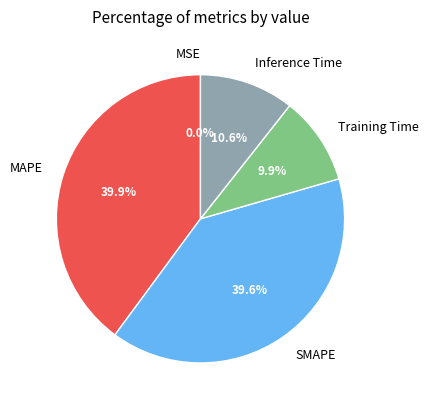

Does MAPE account for over 50% of the chart?

No